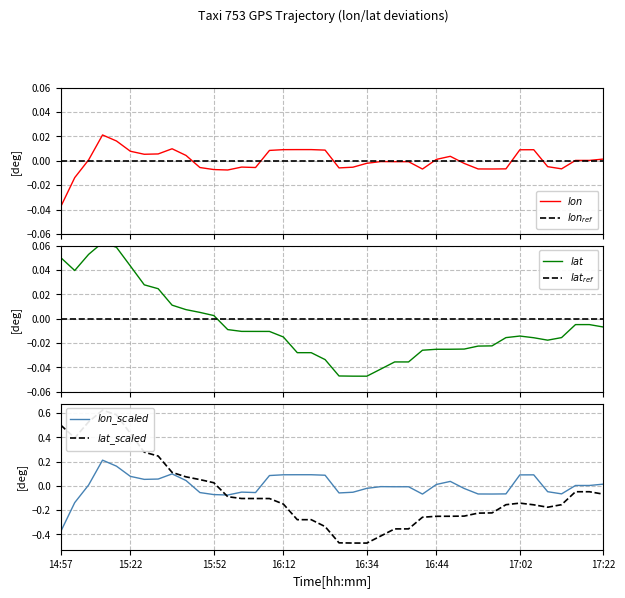

The value of $lat\_scaled$ at 15:22 is 0.2. True or false?

False